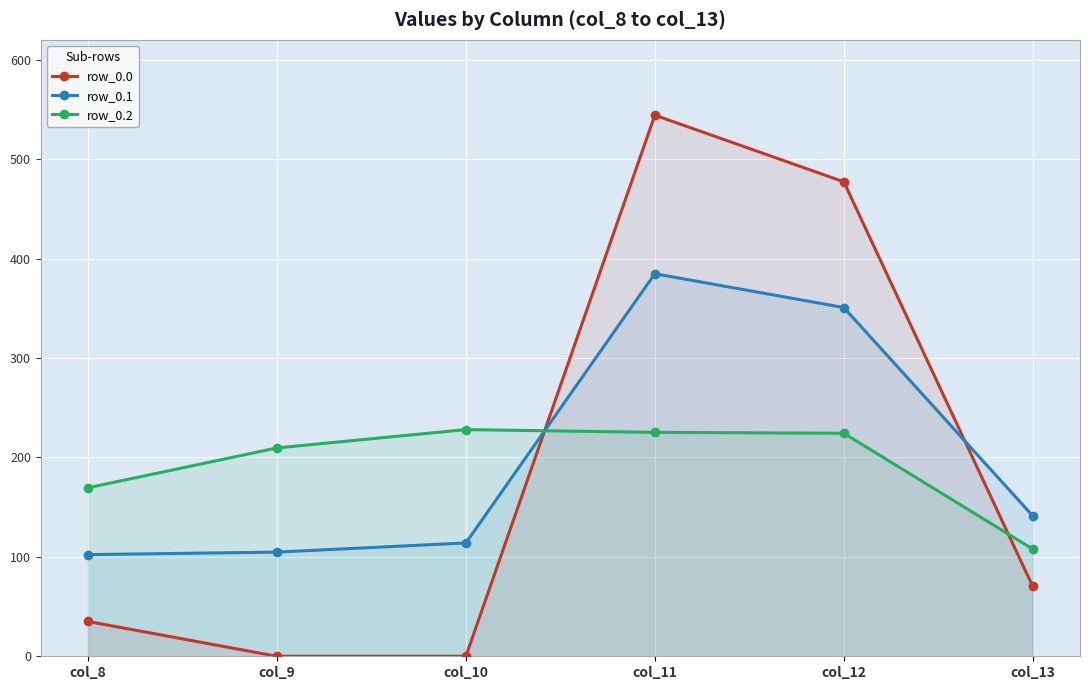

In row_0.0, how many points are higher than both neighbors (excluding endpoints)?

1